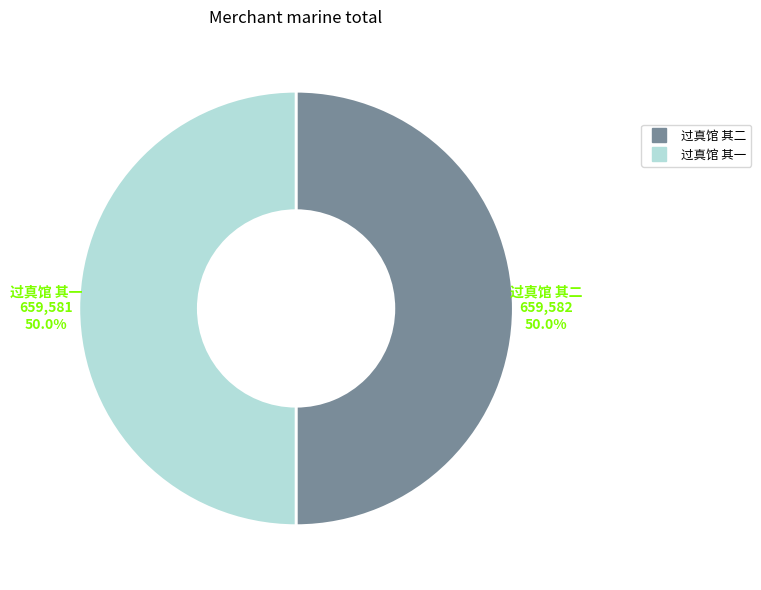

Approximately how many times larger is the value at 过真馆 其二 compared to 过真馆 其一?

1.0